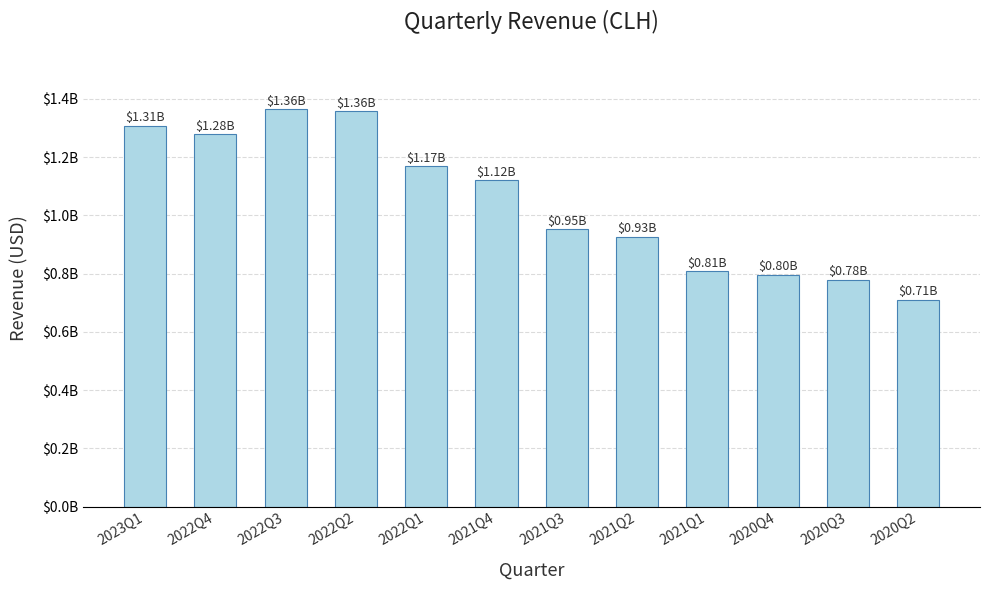

What is the change in value from 2022Q2 to 2020Q2?

-646312000